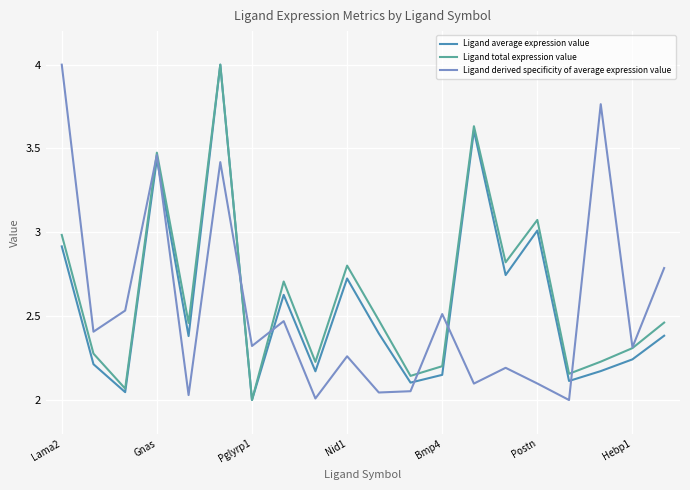

How many intersections are there between Ligand average expression value and Ligand derived specificity of average expression value?

6